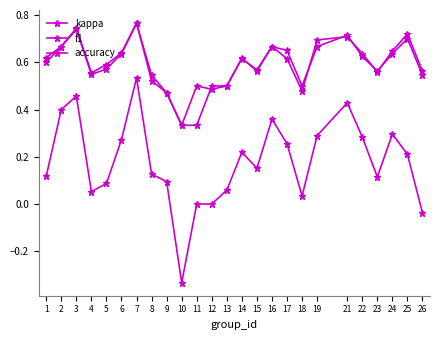

What is the spread (max minus min) of values at 4?

0.5